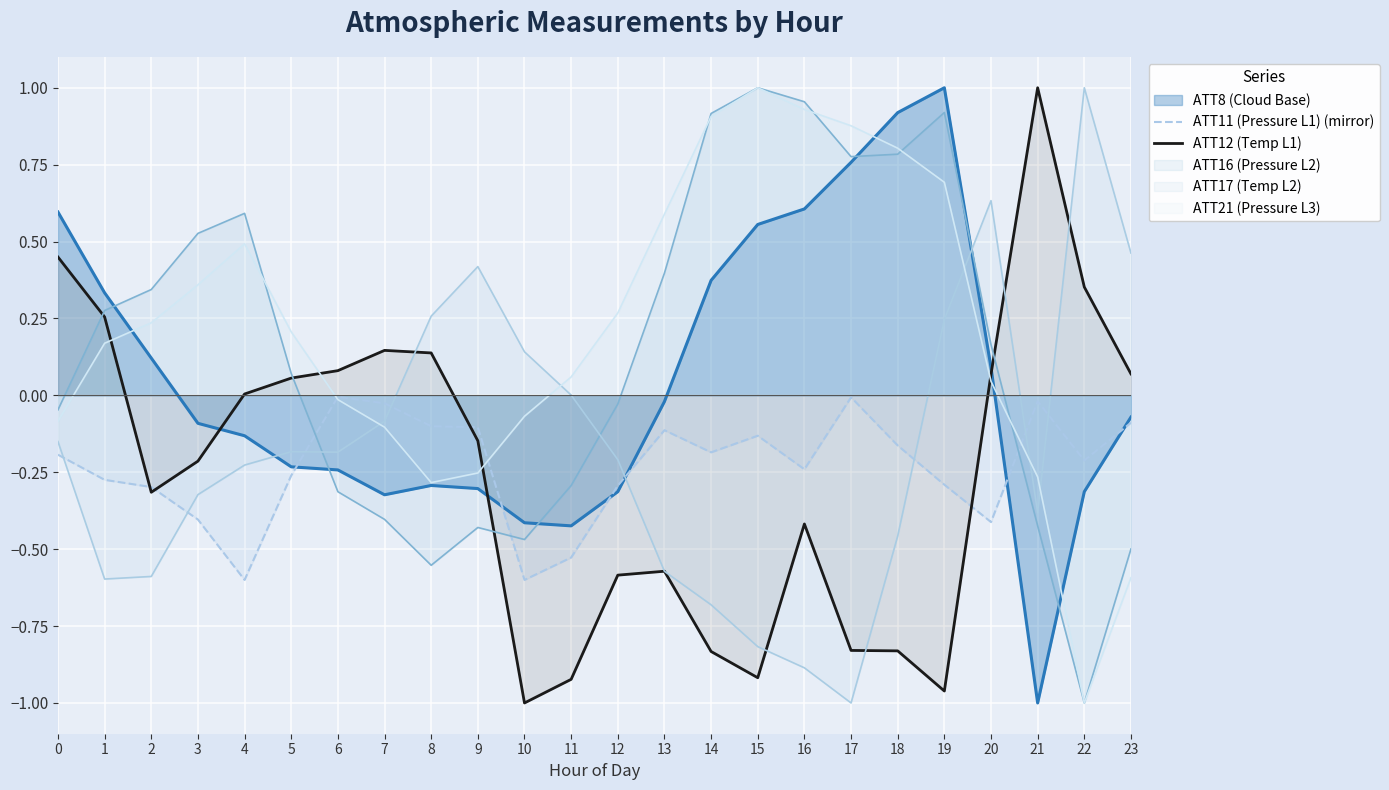

At which category is the sum across all series the highest?

19